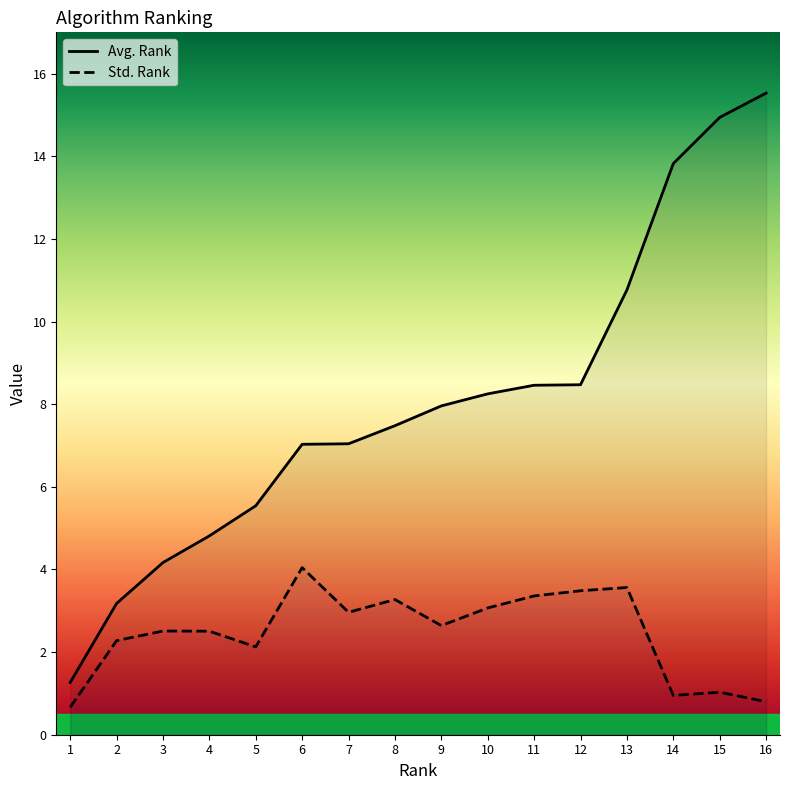

What is the difference between the second highest and second lowest values in the Avg. Rank series?

11.8